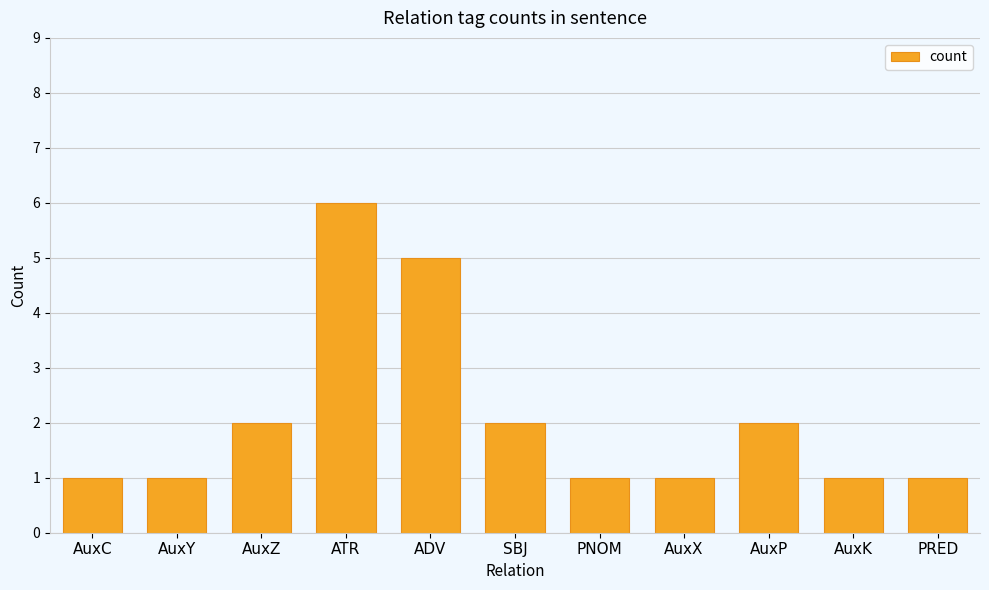

Are the bars horizontal?

No